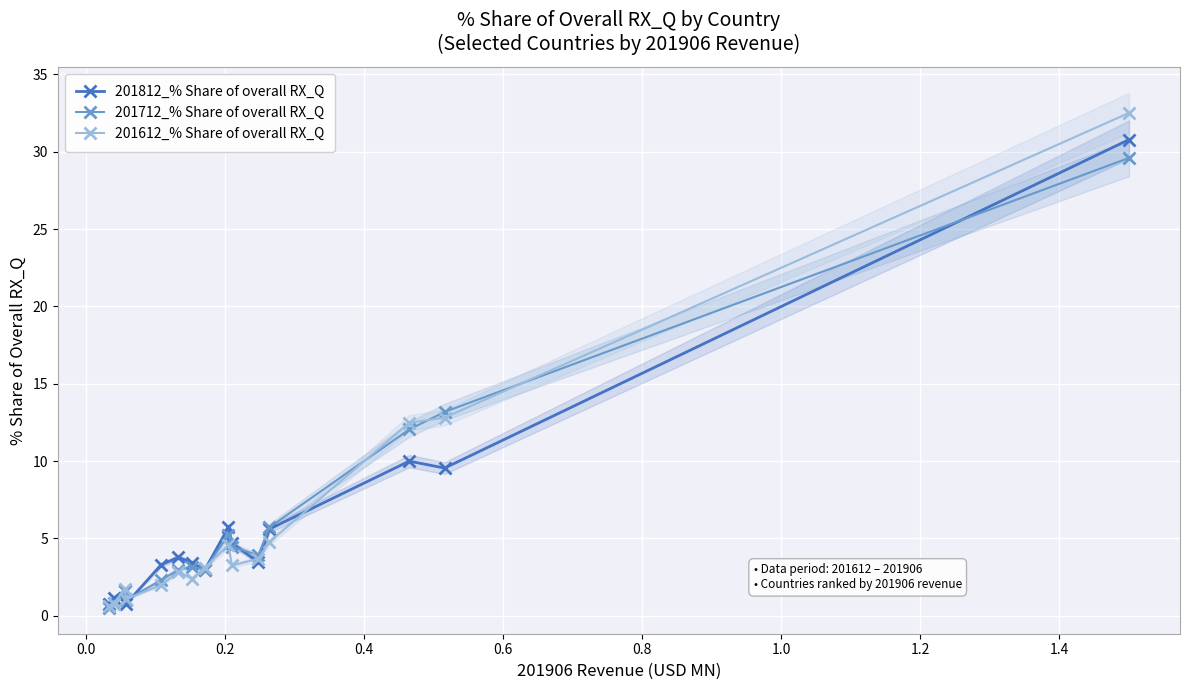

How many lines are shown in the chart?

3